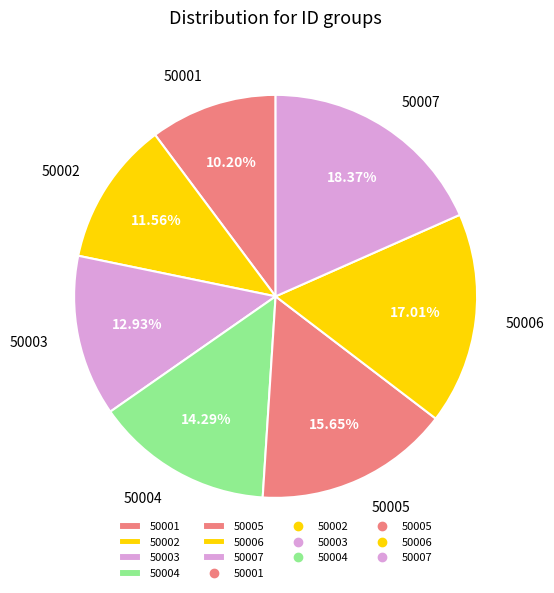

How much of the chart is everything except 50006?

83.0%